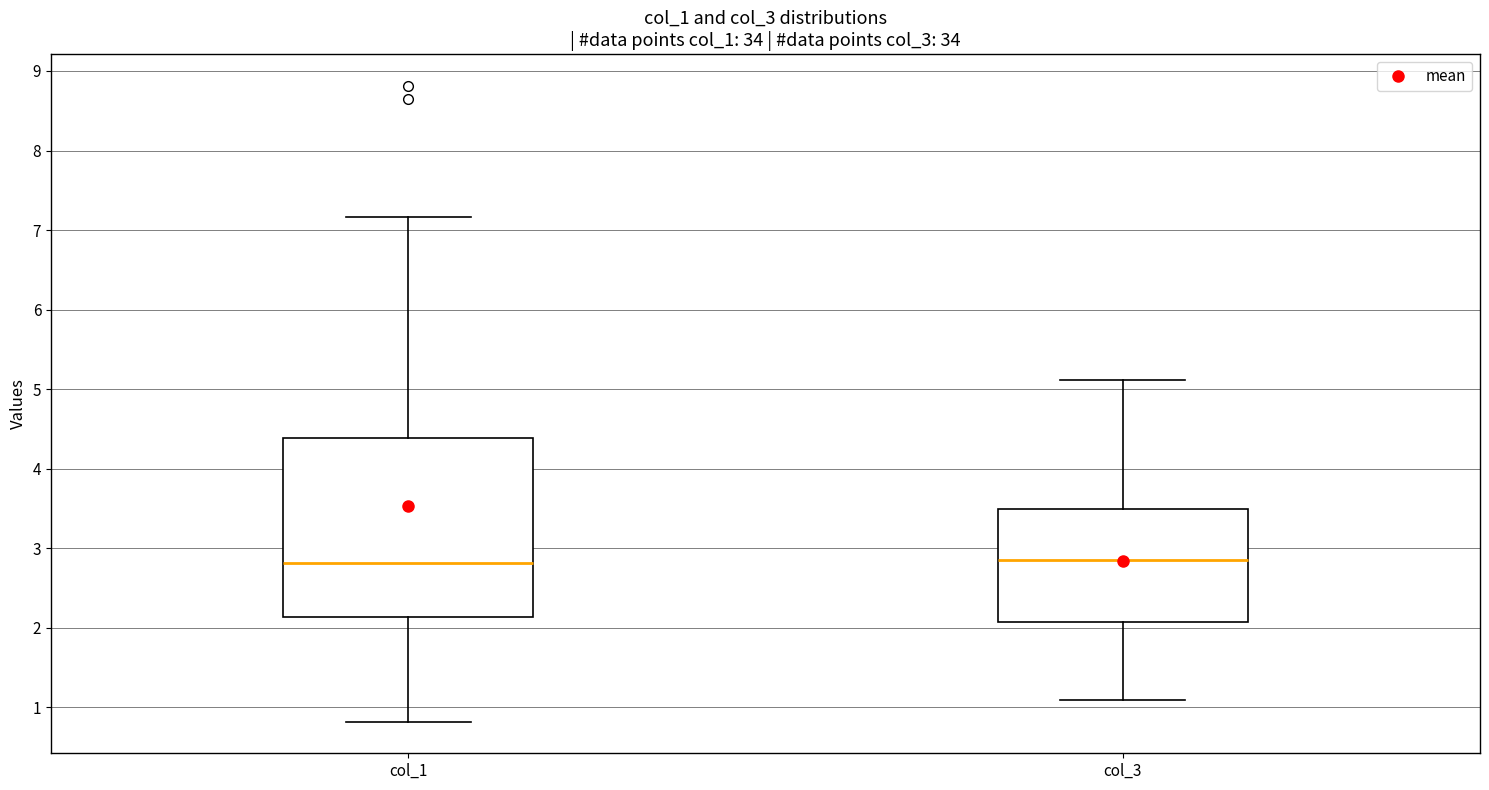

Comparing the boxes themselves (not the whiskers), which one is the tallest?

col_1